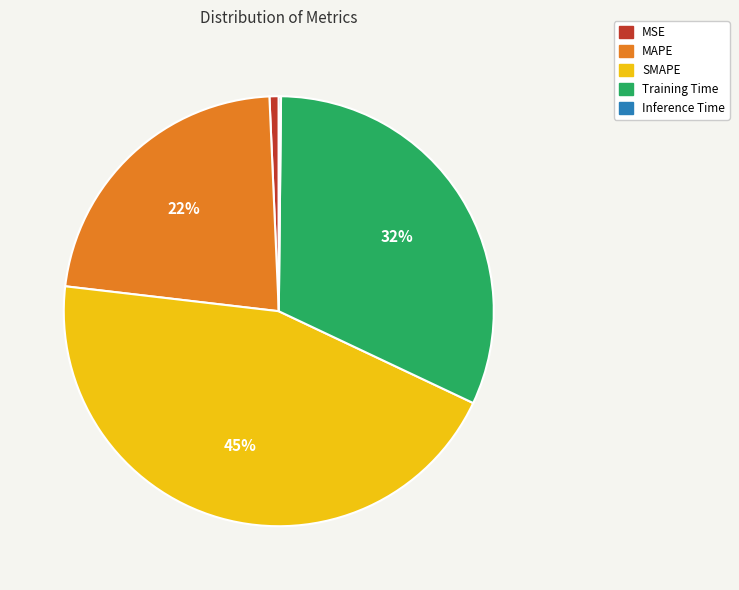

True or false: Training Time accounts for 17% of the total.

False